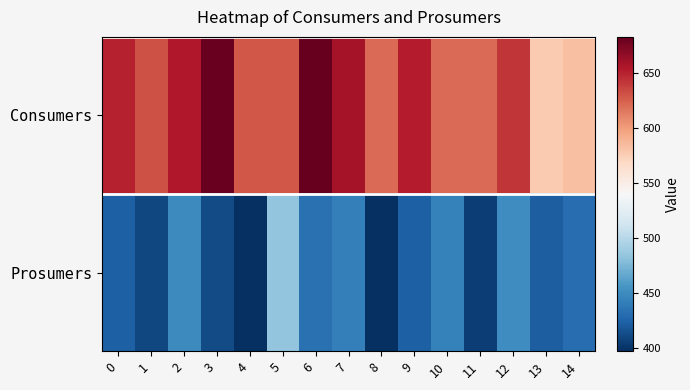

Which has a higher value, 3 or 12?

3